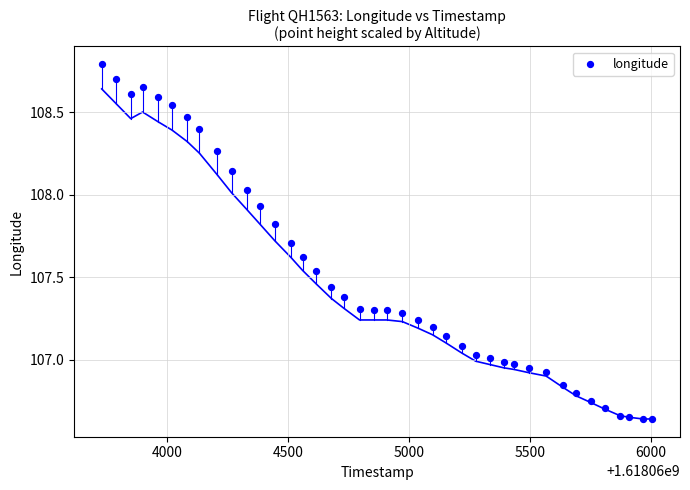

What is the range of Y values (max minus min)?

2.1